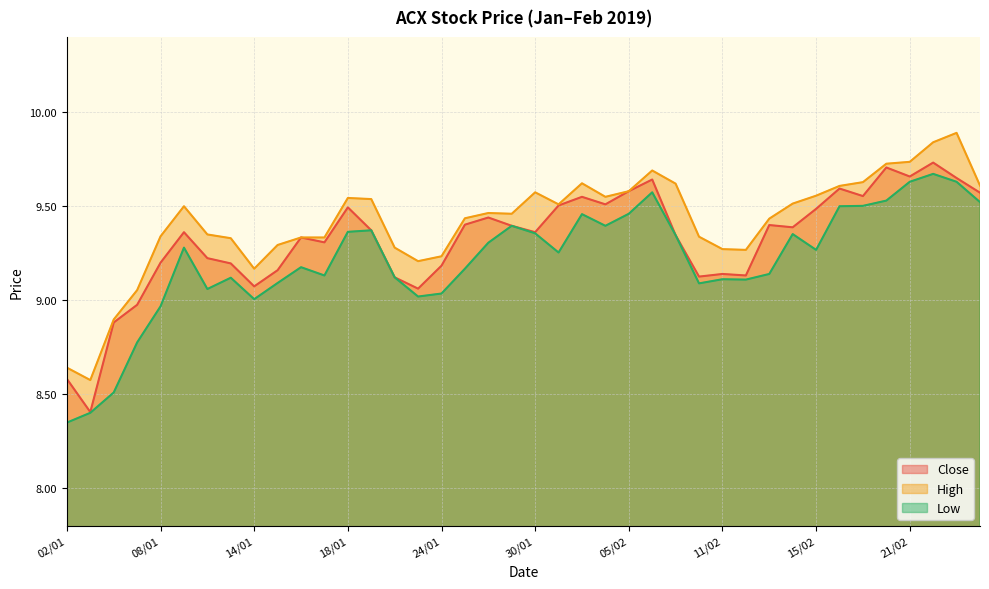

Is the value of Close at 23/01 greater than the value of Low at 29/01?

No